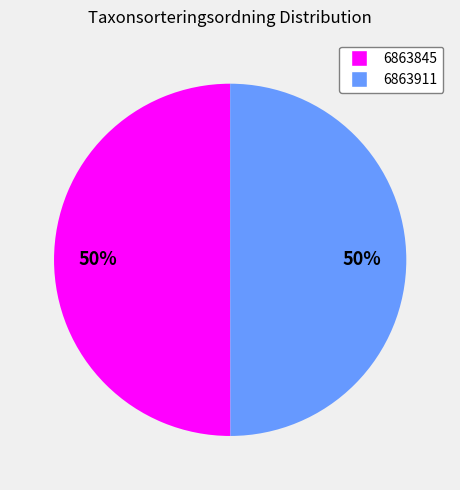

The 6863911 slice represents 39% of the pie. True or false?

False